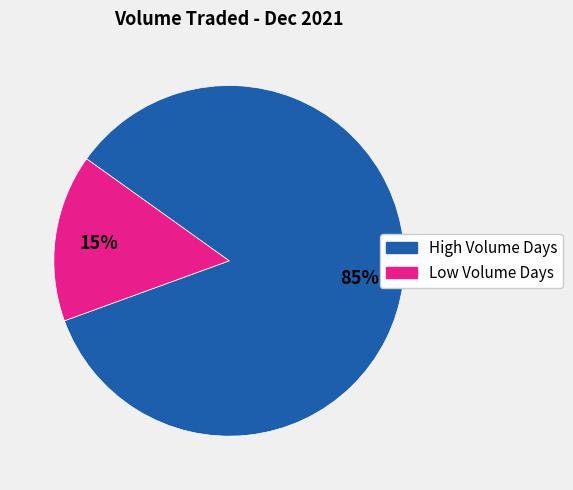

How many slices are in this pie chart?

2